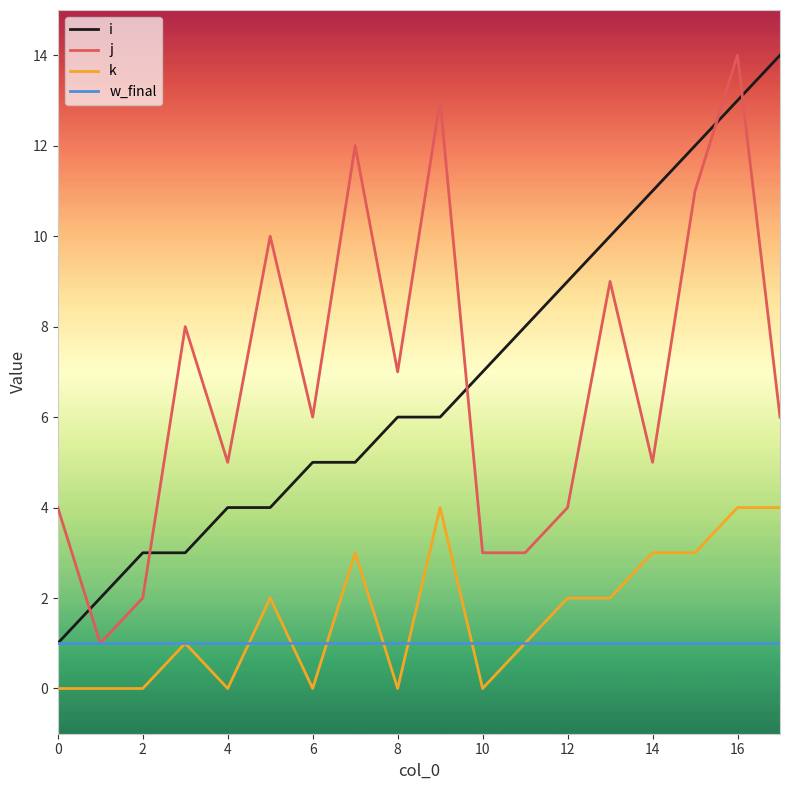

How many times do j and i cross each other?

5